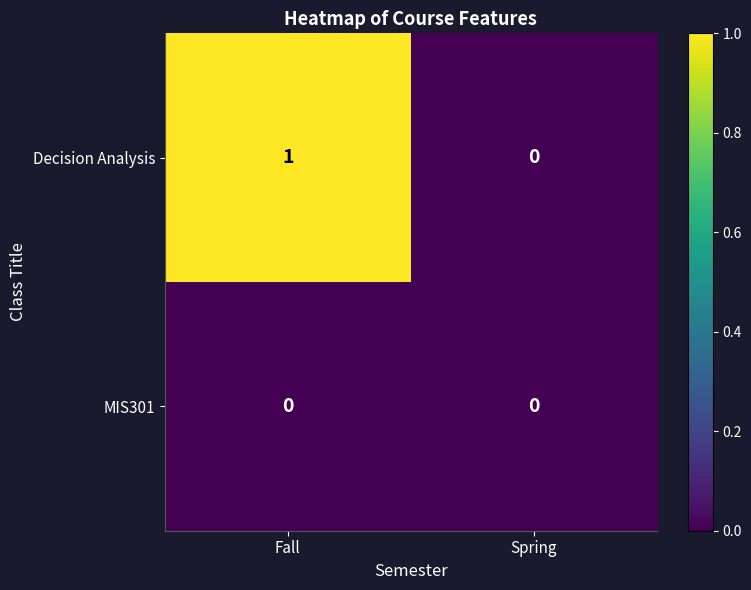

How many data points does each series have?

2